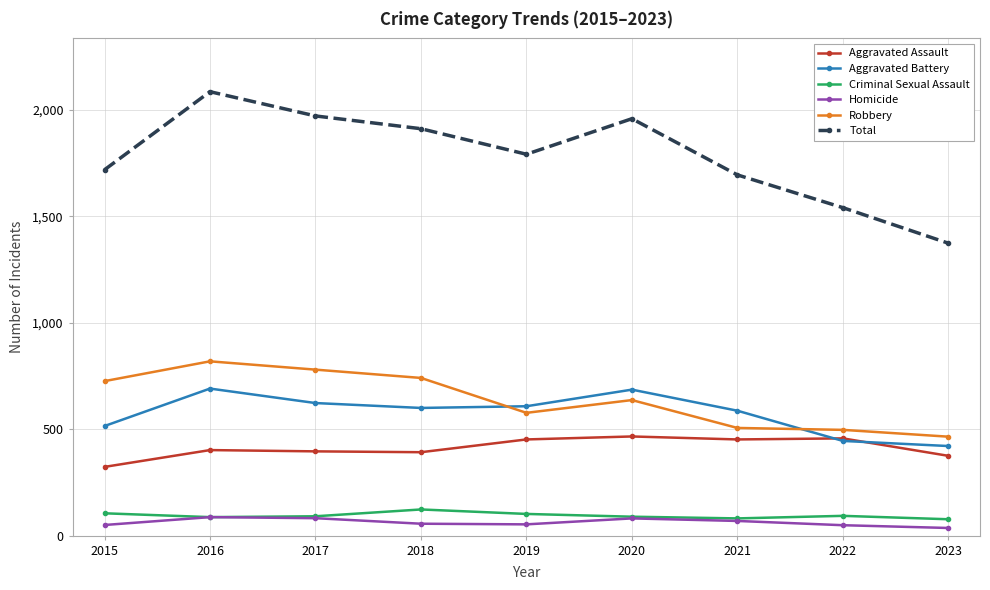

Rank the series by their maximum value, from lowest to highest.

Homicide, Criminal Sexual Assault, Aggravated Assault, Aggravated Battery, Robbery, Total